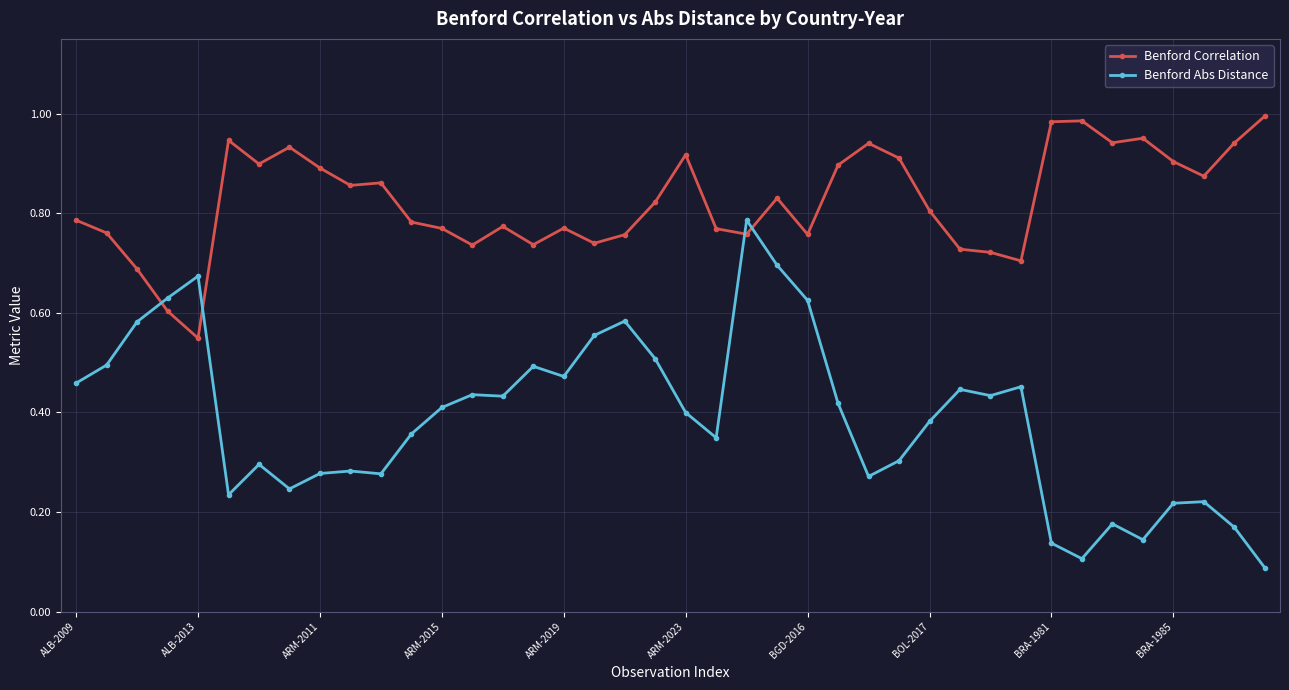

At how many categories does at least one series exceed 0?

40